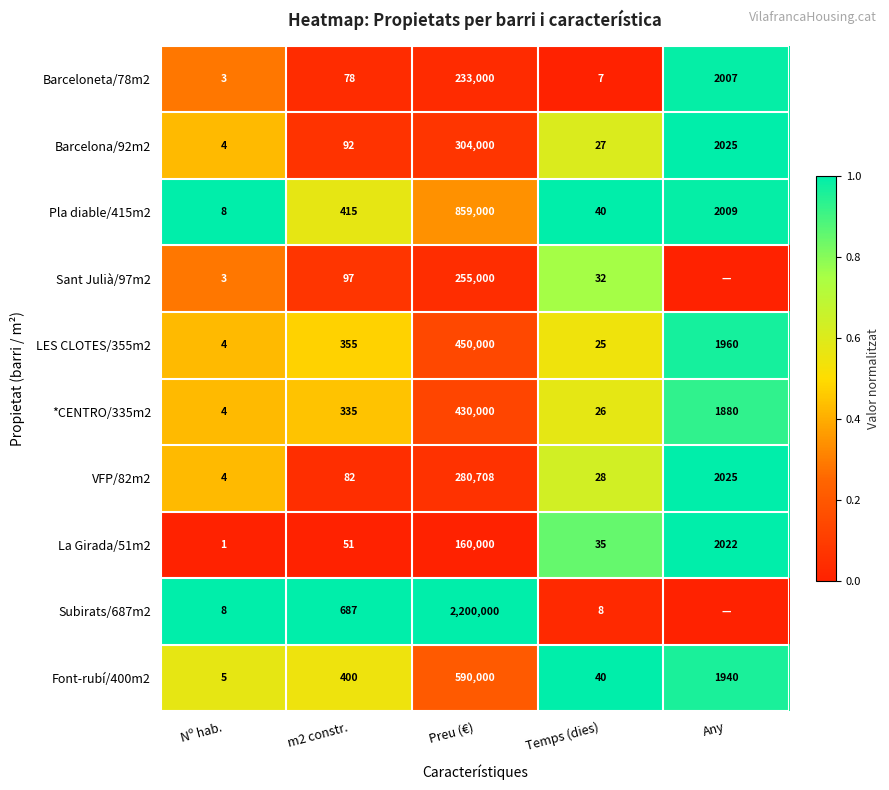

What is the spread (max minus min) of values at Nº hab.?

7